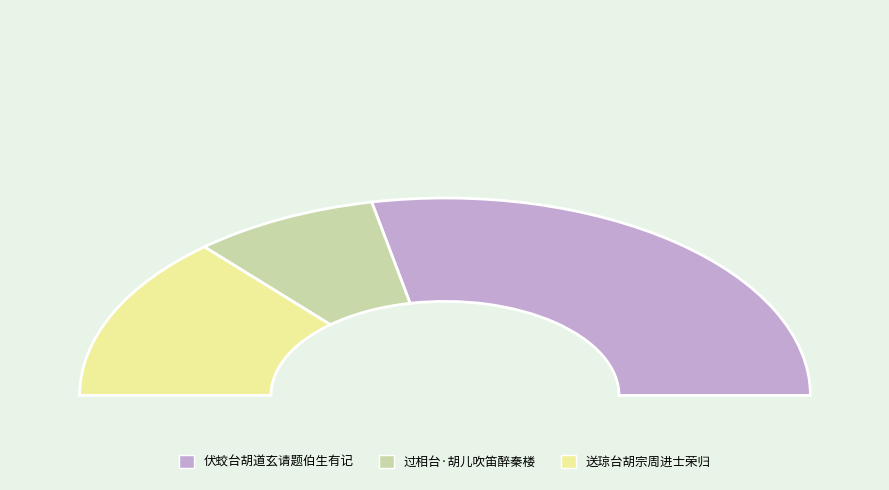

What percentage is the 送琼台胡宗周进士荣归 slice, to the nearest percent?

27%